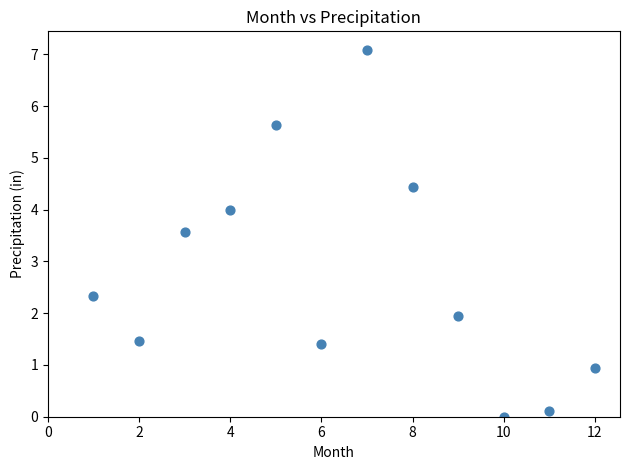

What is the average Y value?

2.7